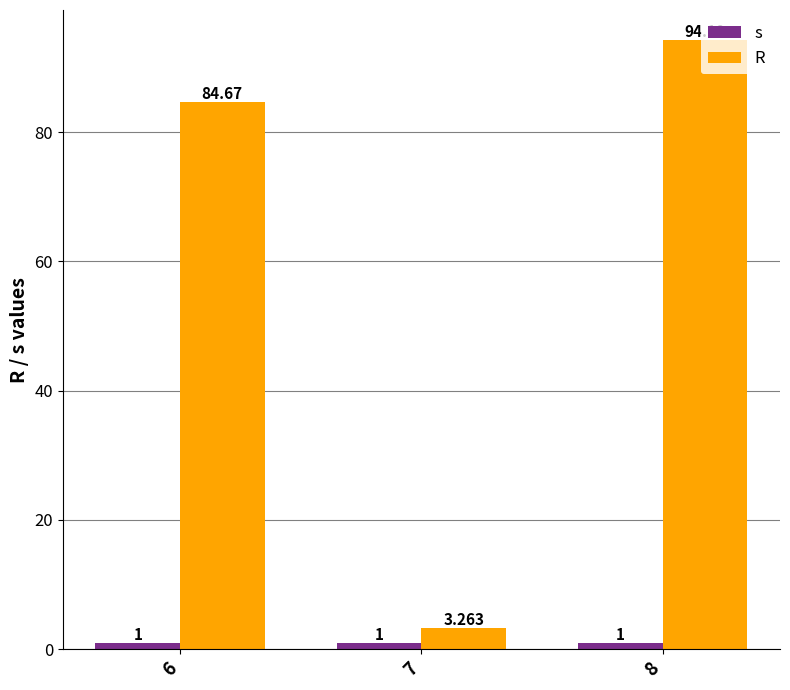

Is the value of s at 8 greater than the value of R at 7?

No